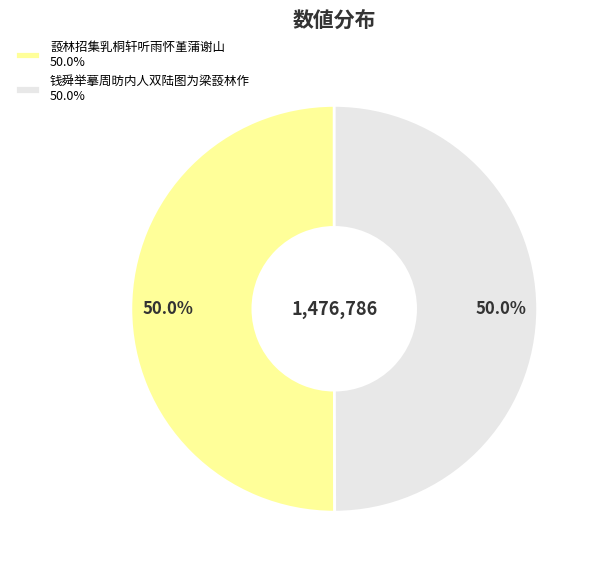

The 蔎林招集乳桐轩听雨怀堇蒲谢山 slice represents 50% of the pie. True or false?

True